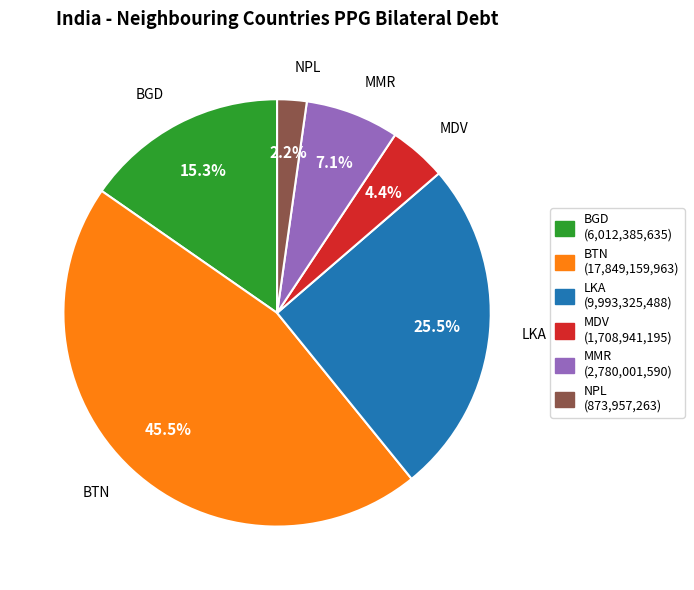

To the nearest percent, what portion does BGD represent?

15%